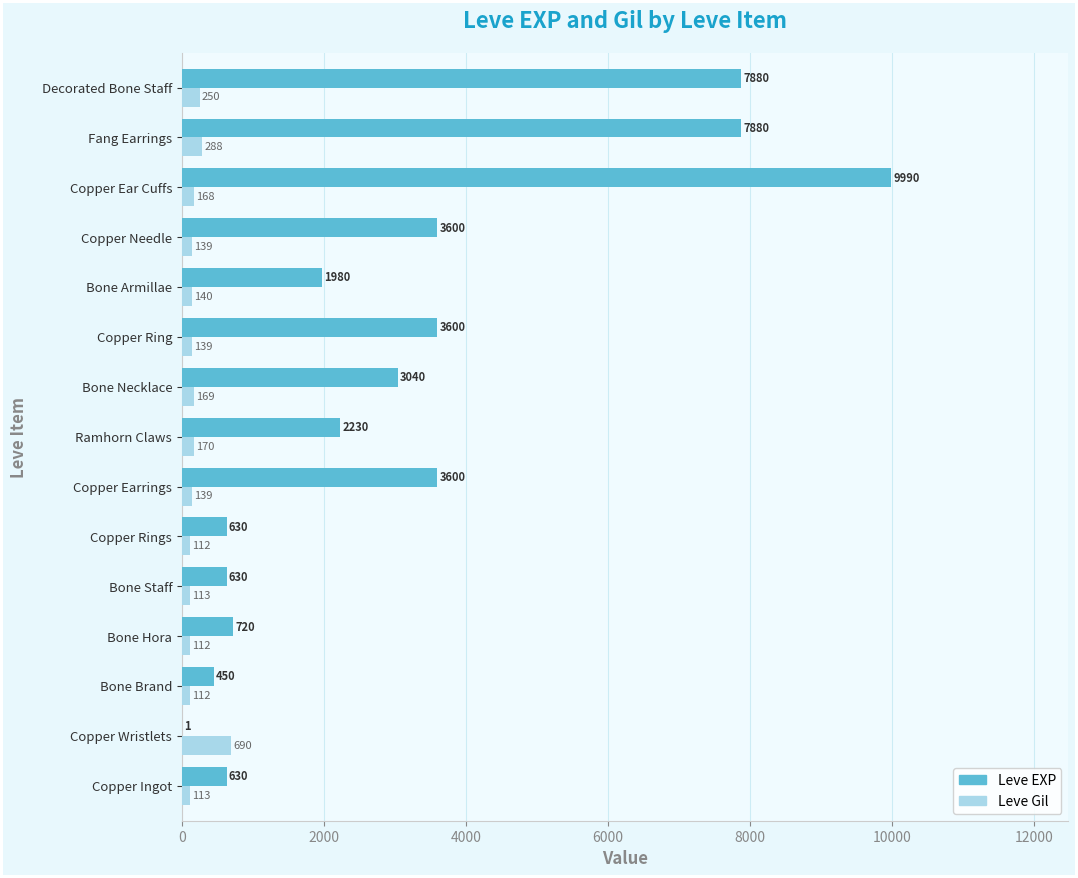

At which category is the sum across all series the highest?

Copper Ear Cuffs